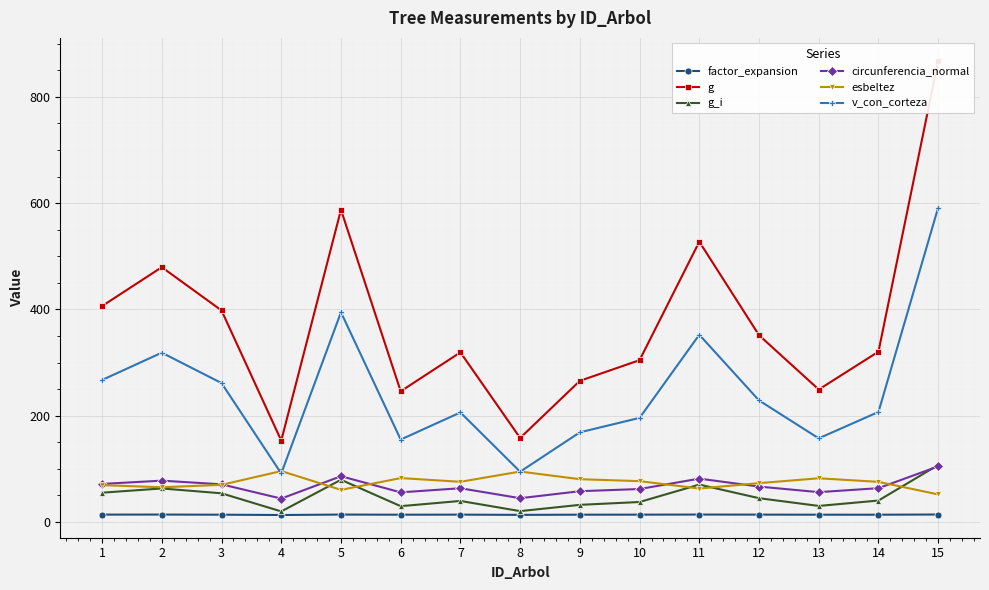

What value does the circunferencia_normal series have at 12?

66.5